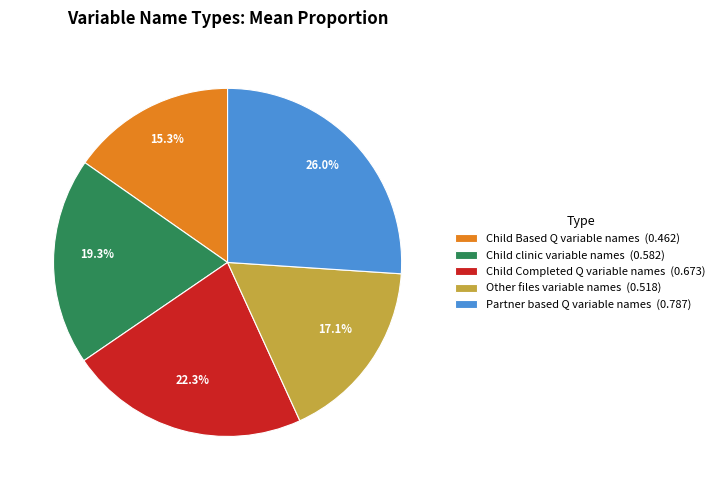

Does Child Based Q variable names represent more than half of the total?

No